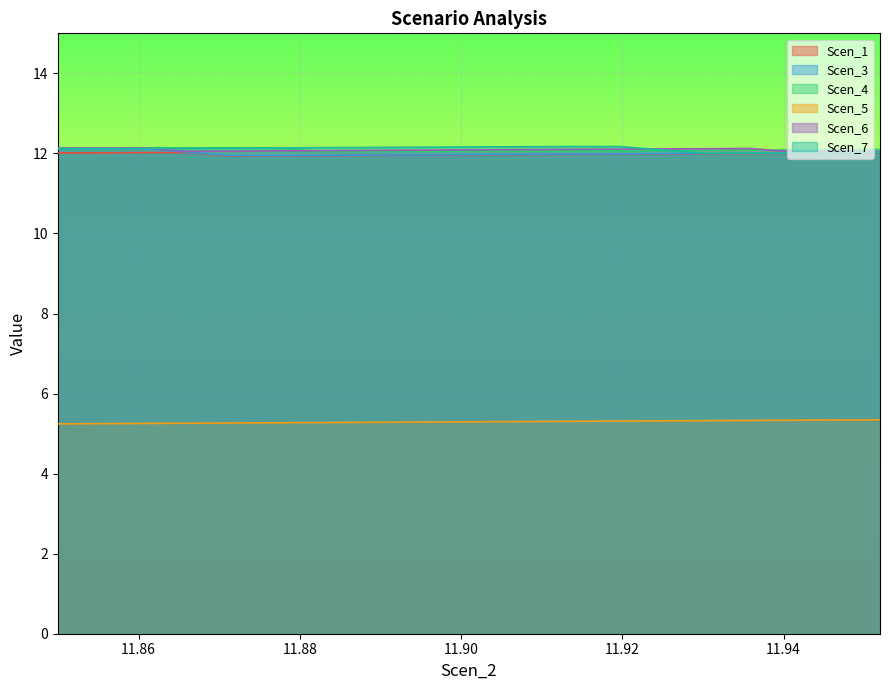

Which series has the largest total across all categories?

Scen_7